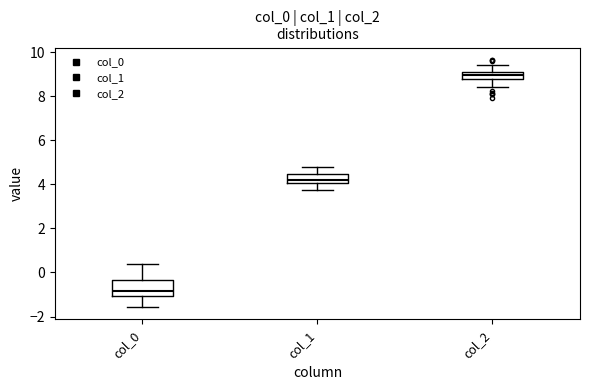

Which box has the lowest median line?

col_0